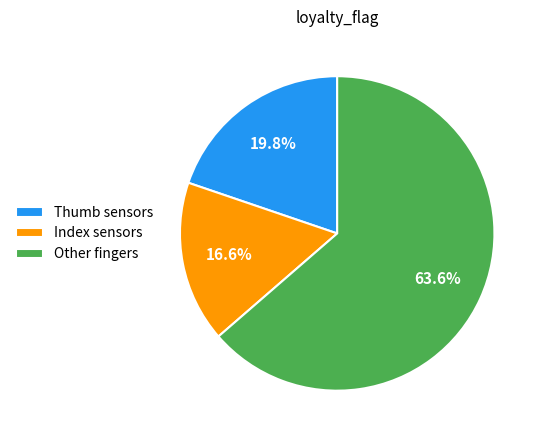

Between Index sensors and Other fingers, which is larger?

Other fingers